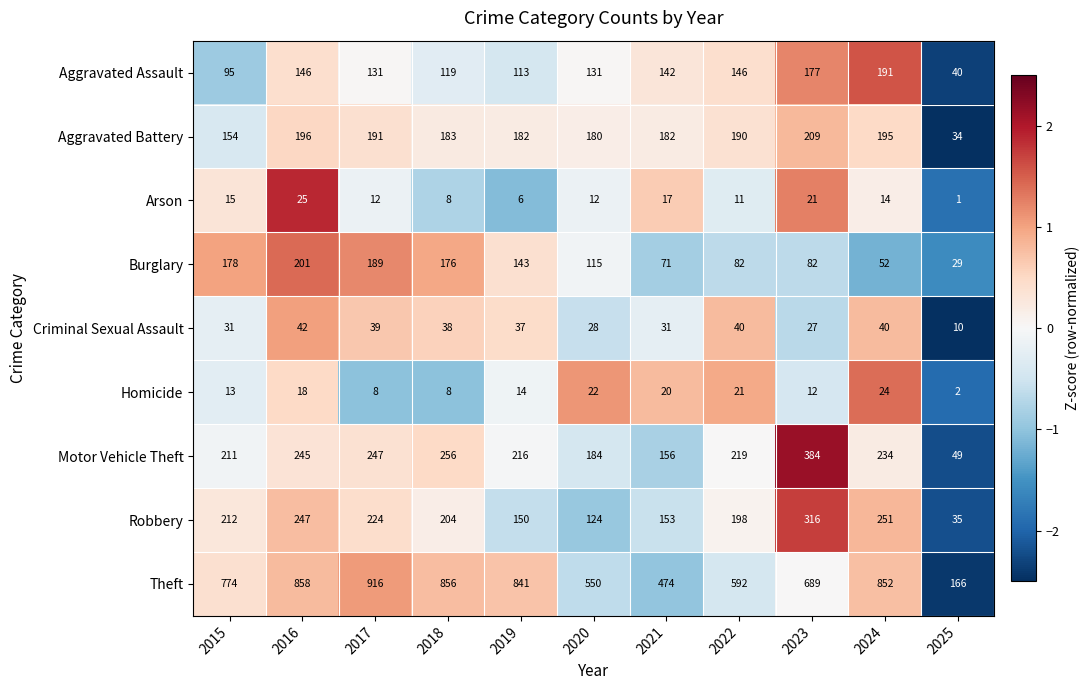

Where does the Aggravated Battery series first go above 183?

2016